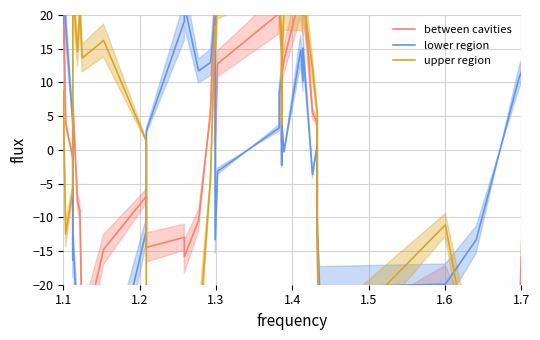

At how many categories does at least one series exceed -12?

38